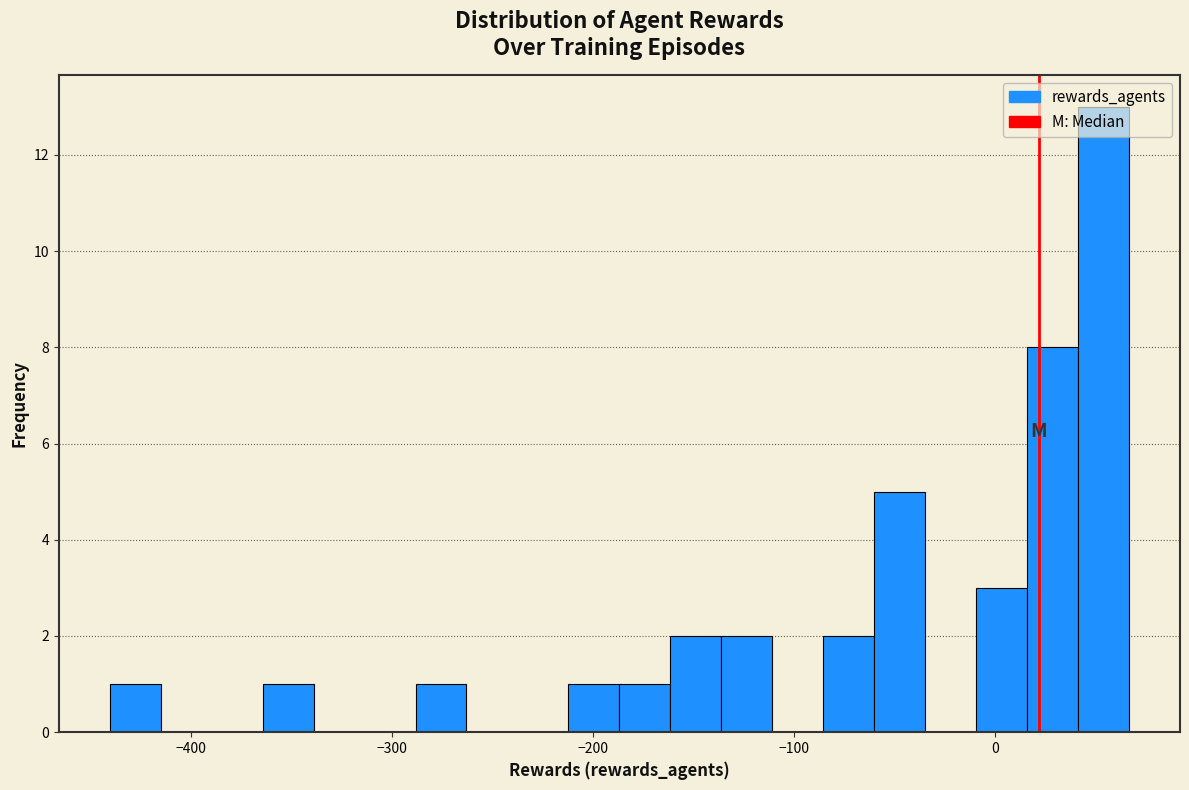

Read against the x-axis, roughly where is the centre of the tallest bar?

50